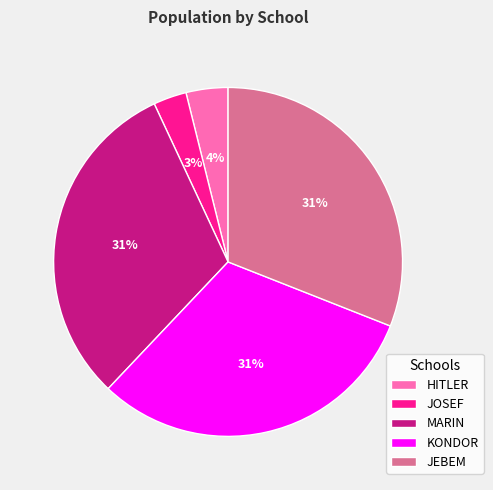

What is the ratio of the value at JEBEM to the value at MARIN?

1.0